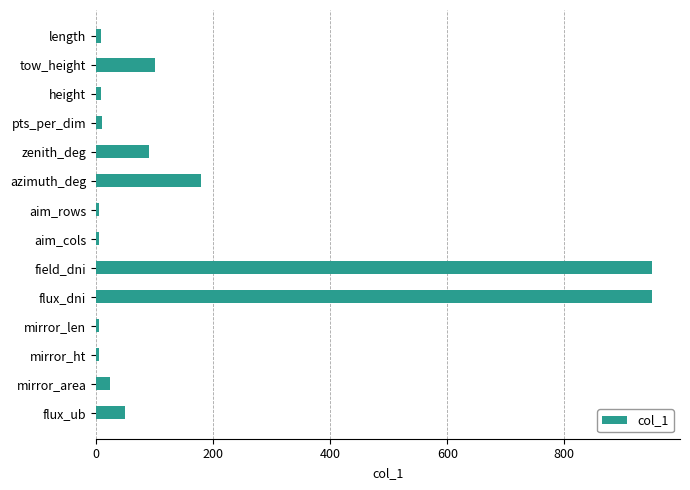

What is the greatest value displayed?

950.0